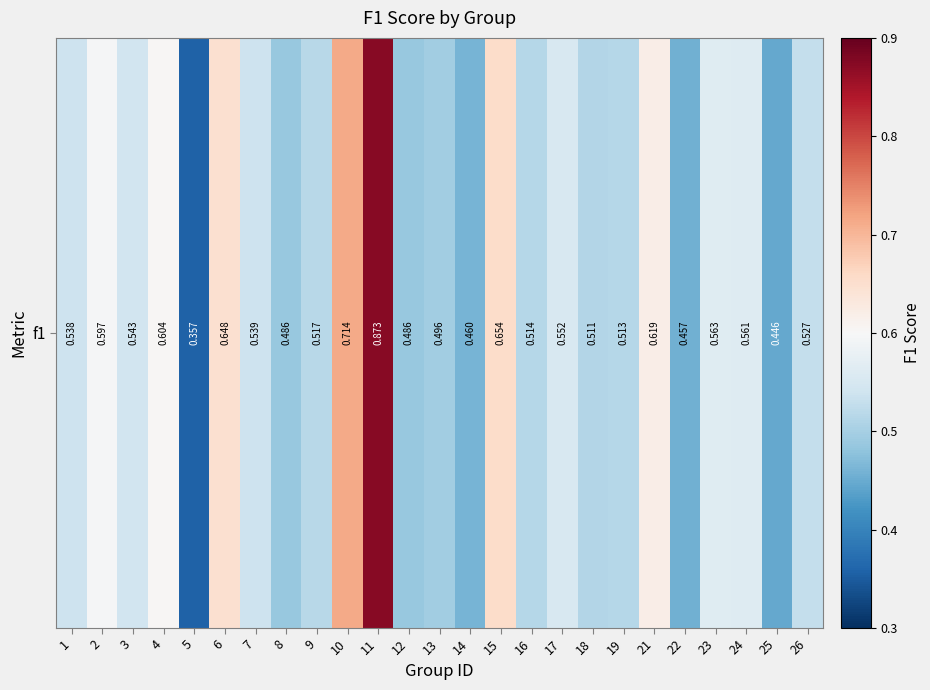

Rank the categories by value from lowest to highest.

5, 25, 22, 14, 8, 12, 13, 18, 19, 16, 9, 26, 1, 7, 3, 17, 24, 23, 2, 4, 21, 6, 15, 10, 11